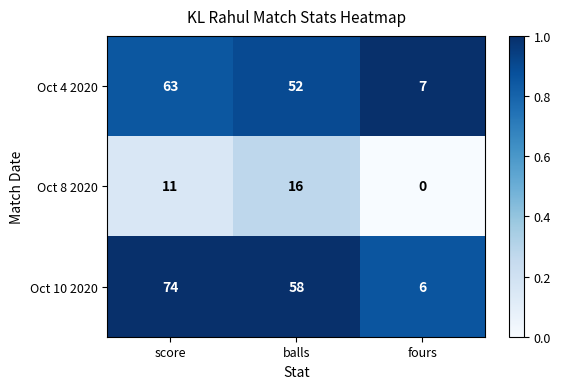

Reading left to right, what are all the values shown in this chart?

Oct 4 2020: score=63	balls=52	fours=7
Oct 8 2020: score=11	balls=16	fours=0
Oct 10 2020: score=74	balls=58	fours=6